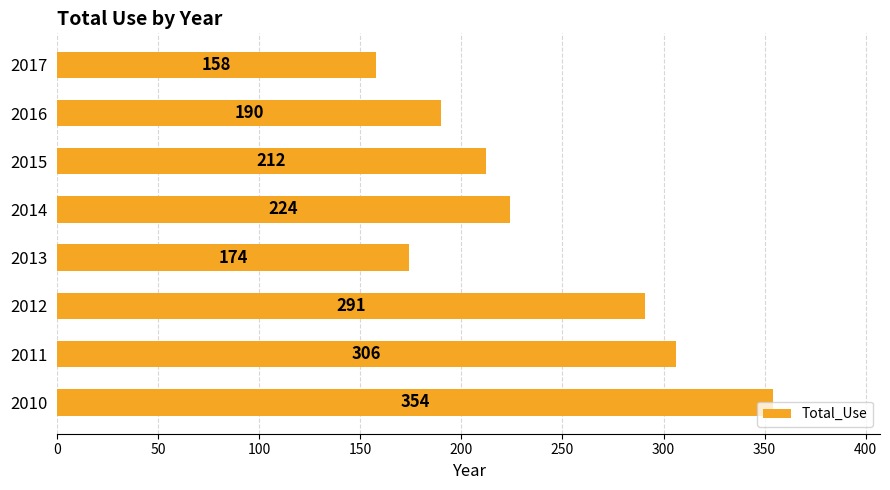

How many data points are less than 224?

4